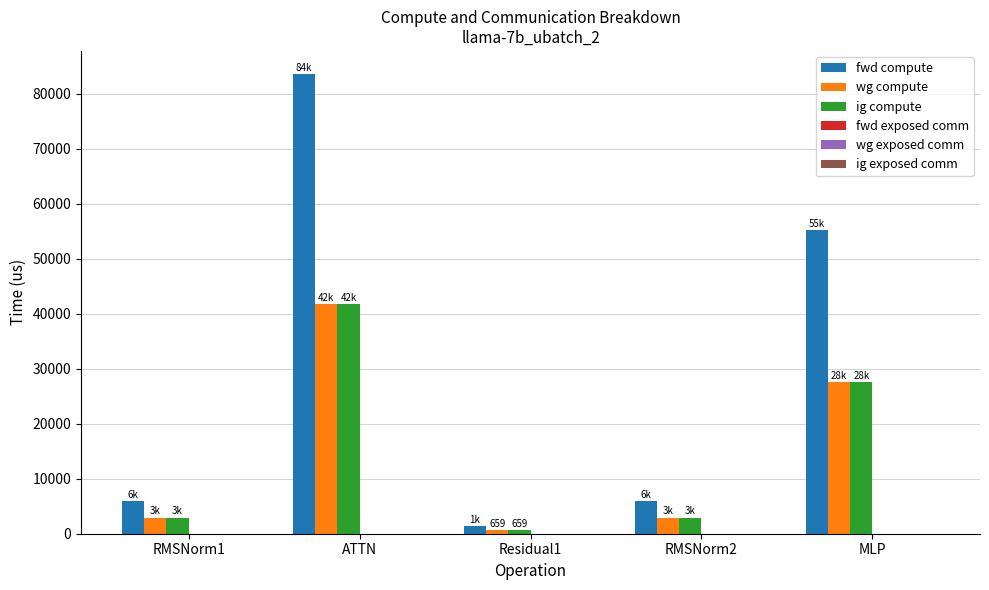

Reading left to right, transcribe all the data shown in this chart.

fwd compute: 5884.5	83617.3	1317.9	5884.5	55210.8
wg compute: 2942.3	41808.6	658.9	2942.3	27605.4
ig compute: 2942.3	41808.6	658.9	2942.3	27605.4